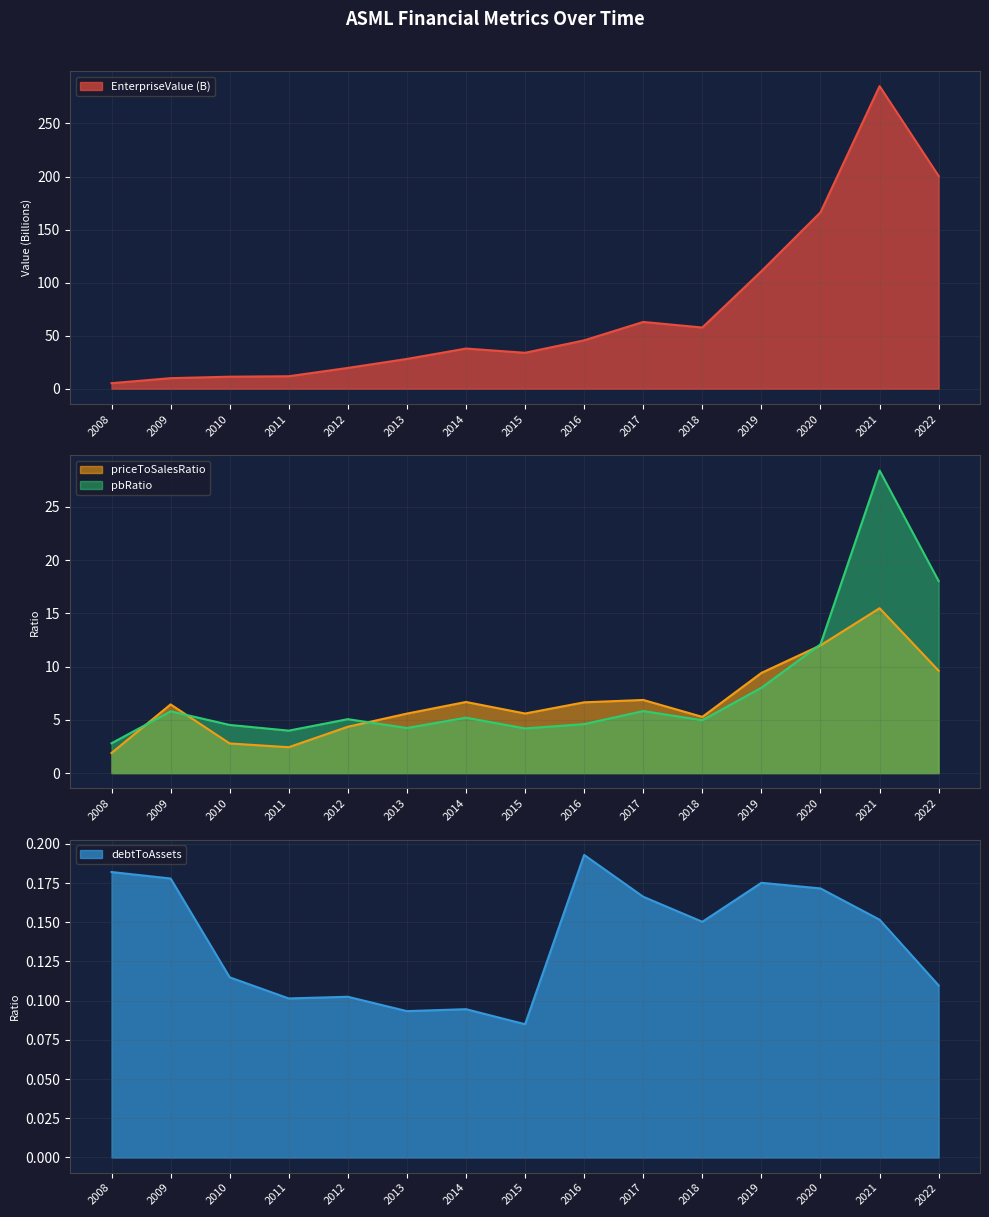

What is the total value across all series at 2022?

228.3